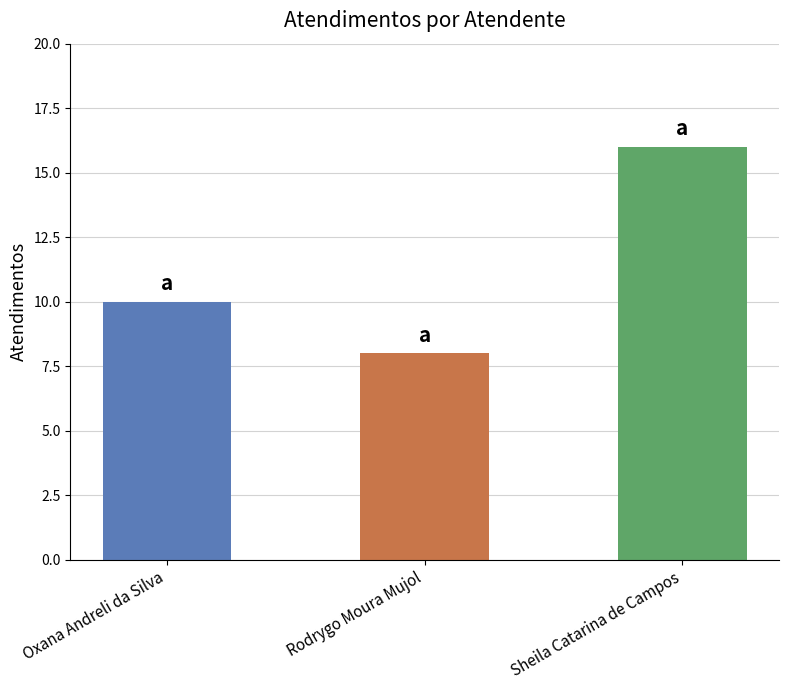

How many bars are there in total?

3